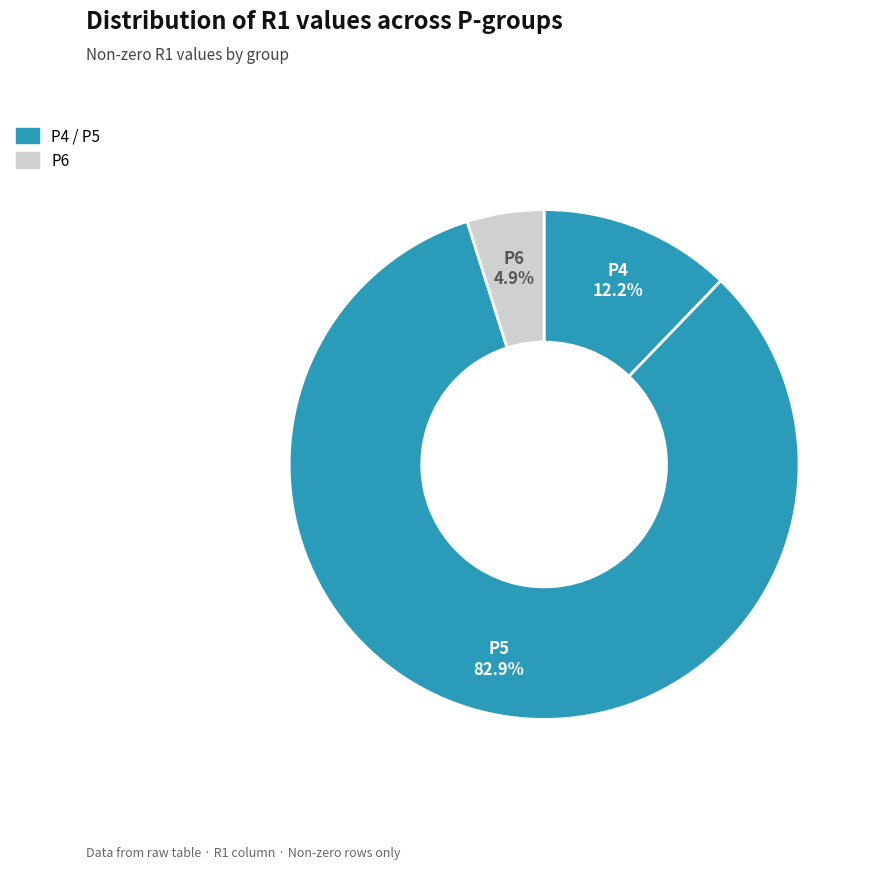

To the nearest percent, what is the difference between the largest and smallest slice percentages?

78%